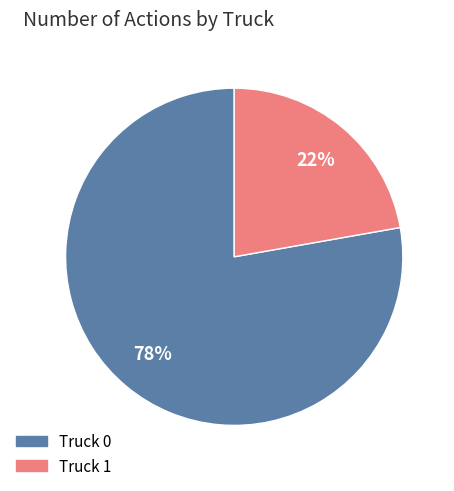

Rank the categories by value from lowest to highest.

Truck 1, Truck 0